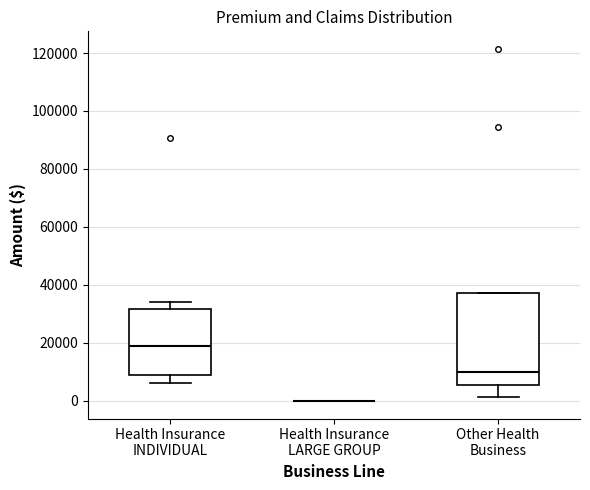

Where is the upper edge of the box for Health Insurance INDIVIDUAL on the y-axis? The values are not printed on the chart, so give them approximately, as read against the axis.

32000